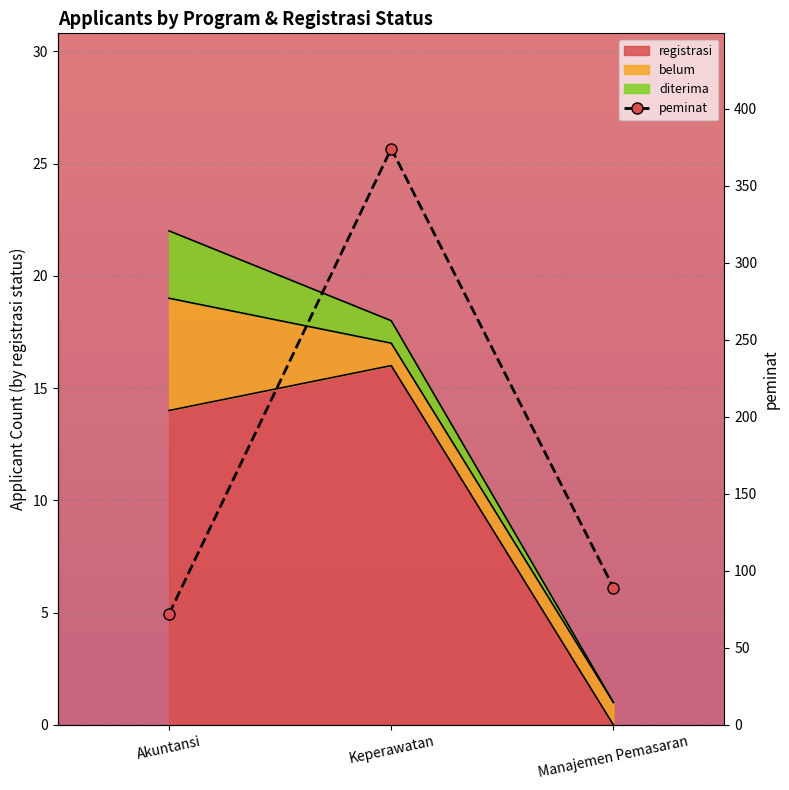

What is the difference between the maximum and minimum values?

302